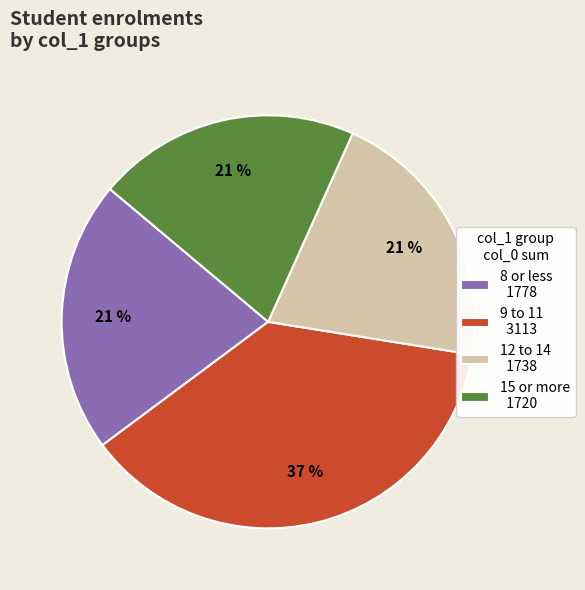

Which slice is the largest?

9 to 11 3113